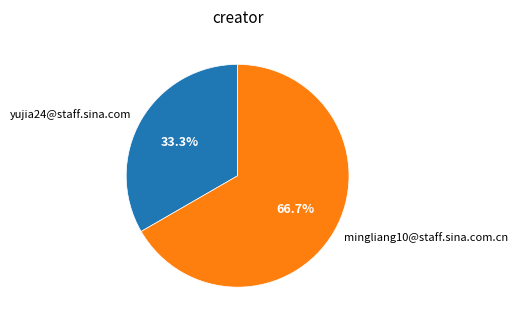

What is the largest slice in the pie chart?

mingliang10@staff.sina.com.cn